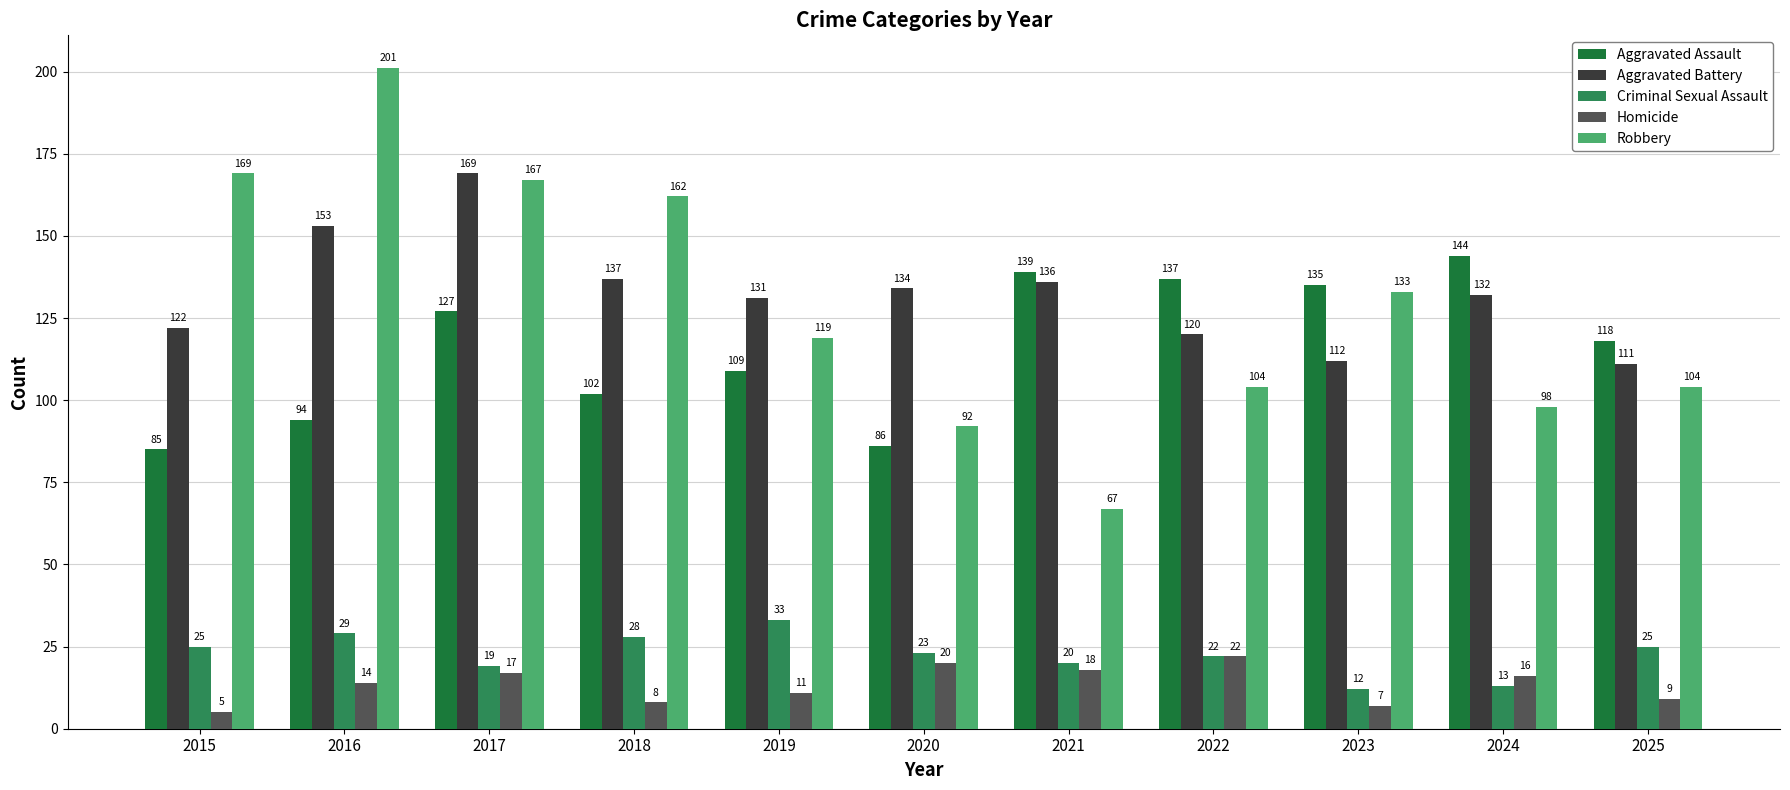

Rank the categories by Robbery value from highest to lowest.

2016, 2015, 2017, 2018, 2023, 2019, 2022, 2025, 2024, 2020, 2021